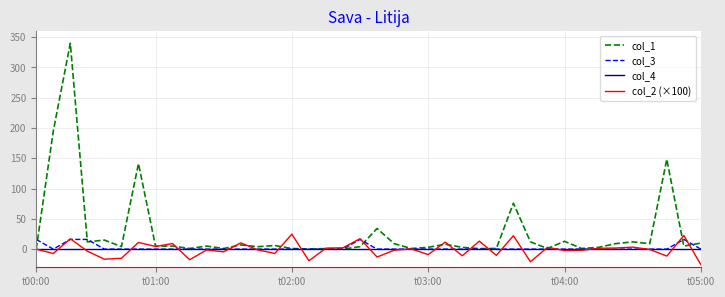

What is the highest value of the col_2 (×100) series?

24.7